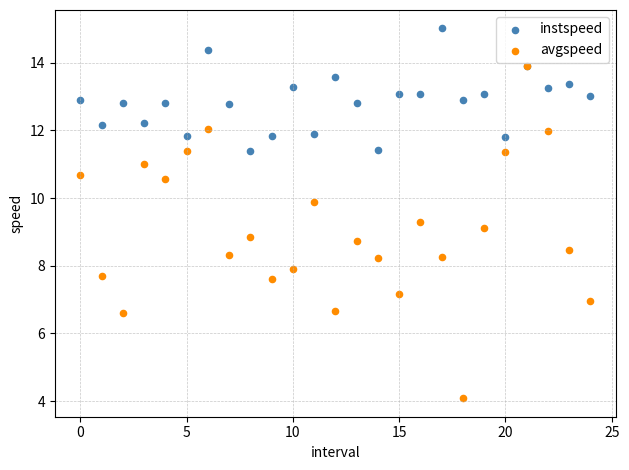

Which series has the largest Y range (max minus min)?

avgspeed